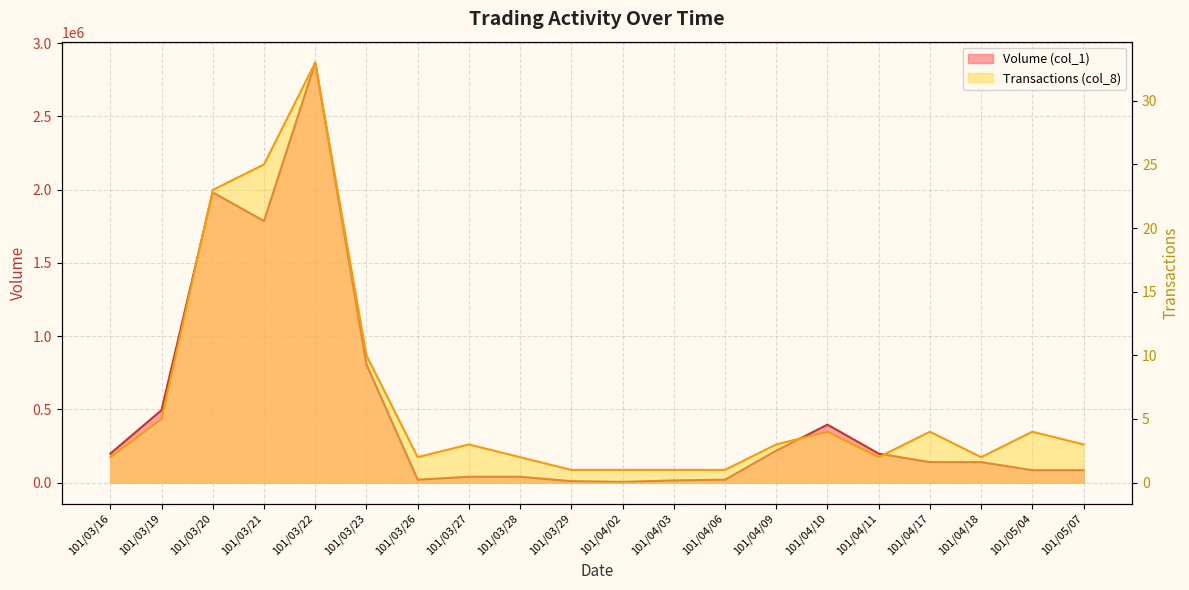

Which label corresponds to the smallest value in the chart?

101/03/29